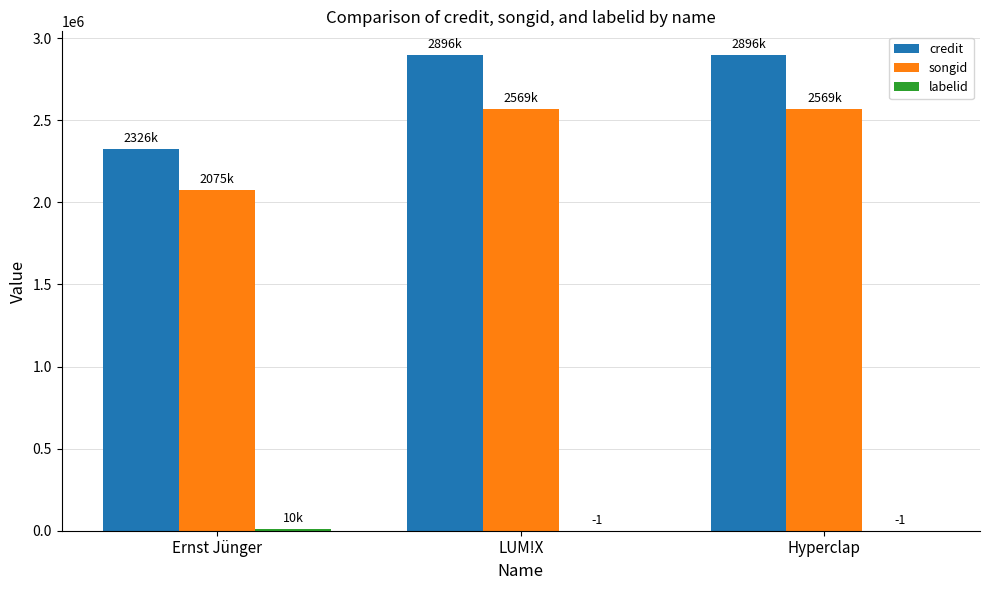

How many categories are shown in the chart?

3